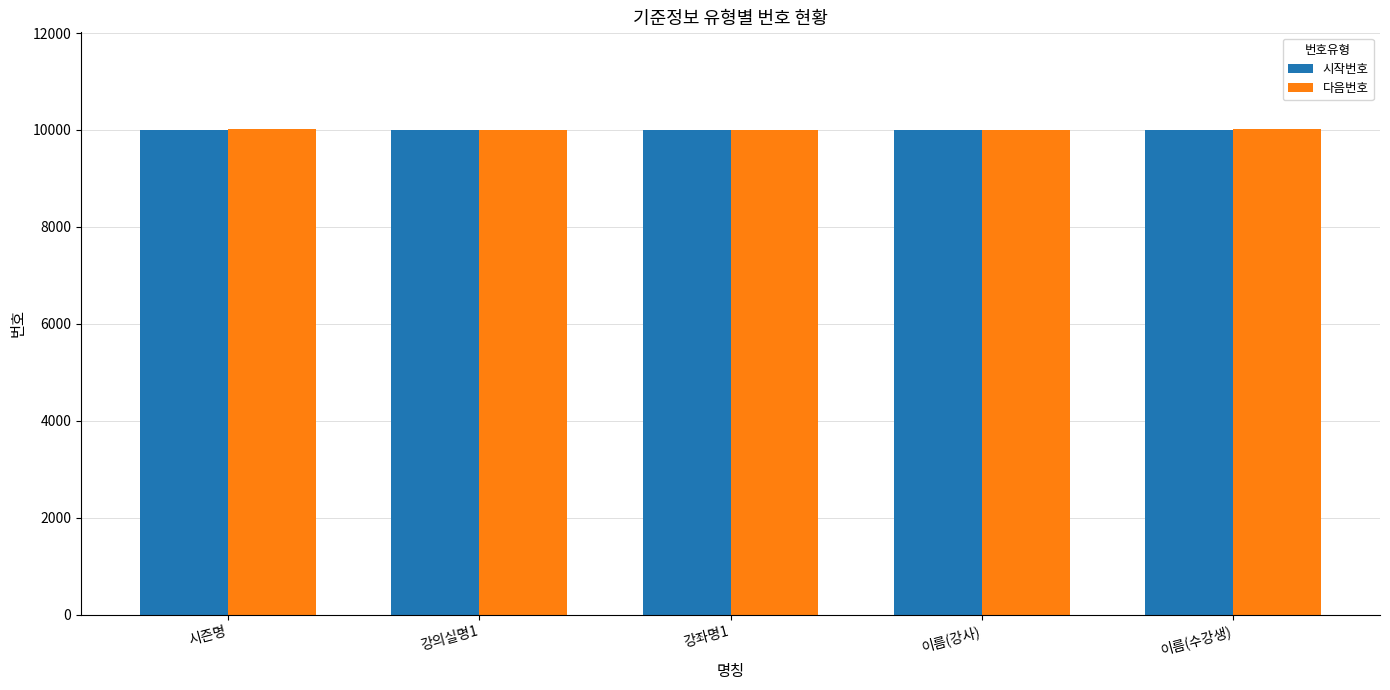

What position from the right is 강좌명1?

3